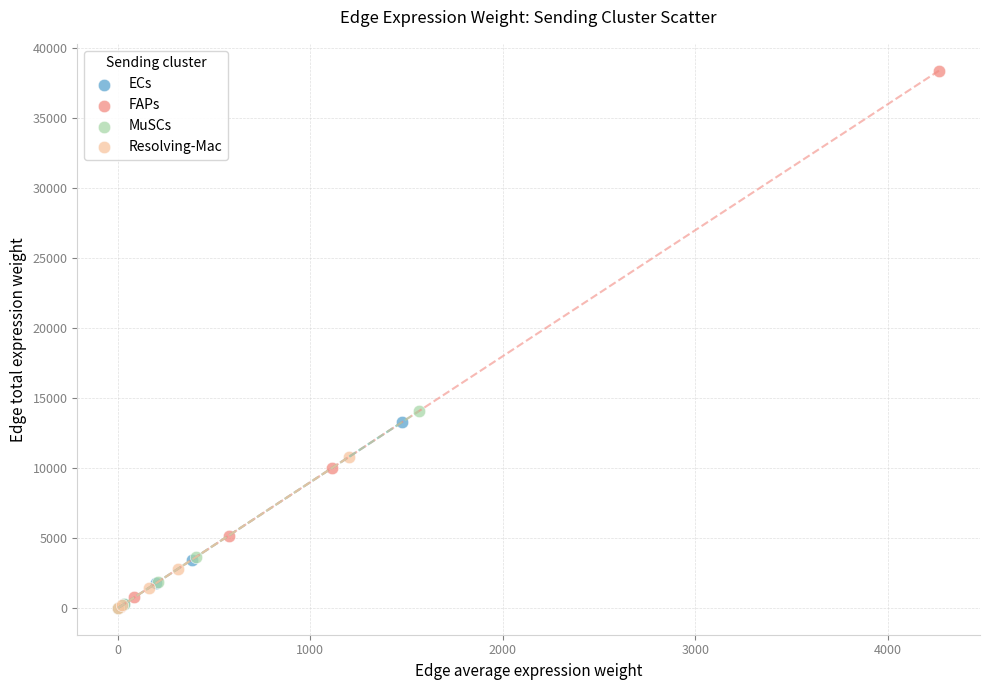

Which series has the widest spread of Y values?

FAPs